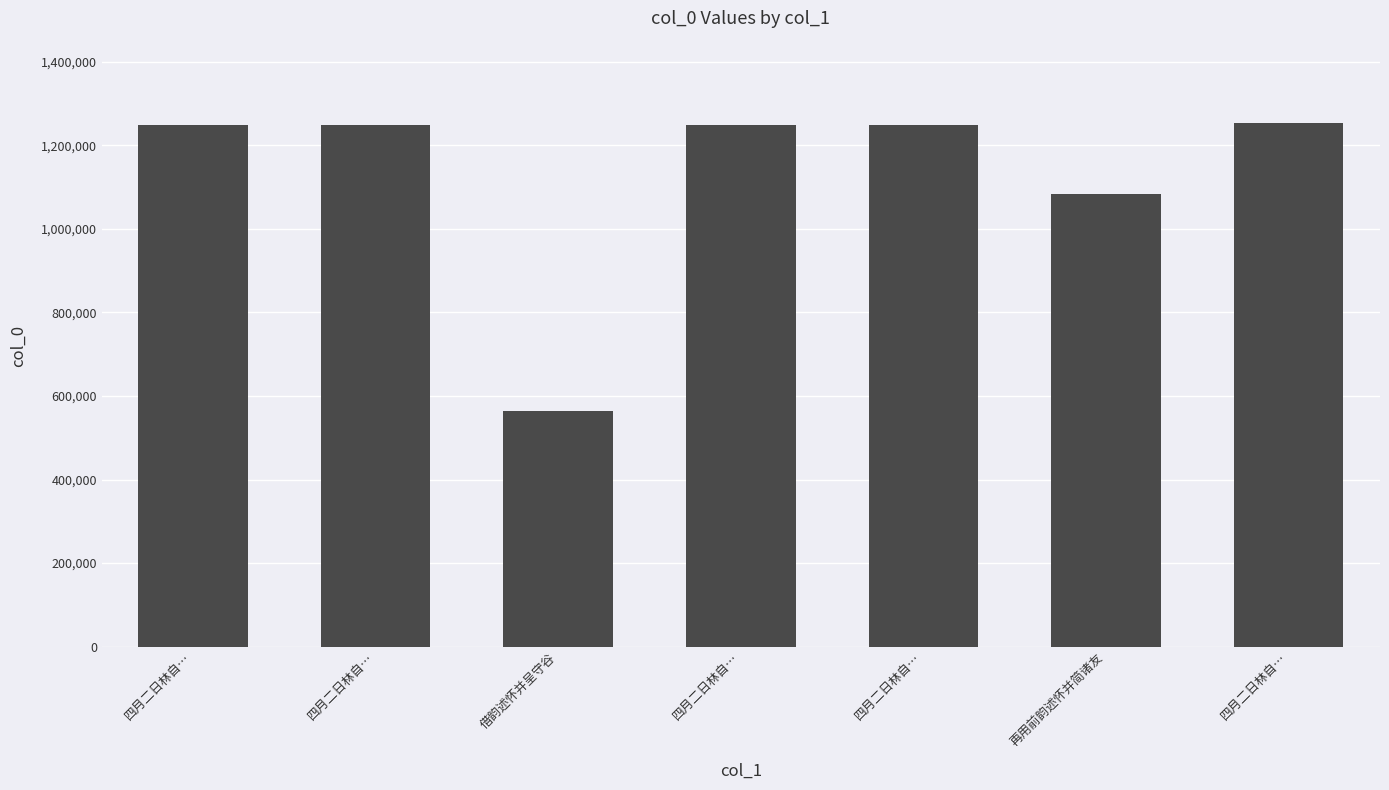

The chart shows a value of 1249734 at 四月二日林自…. True or false?

True